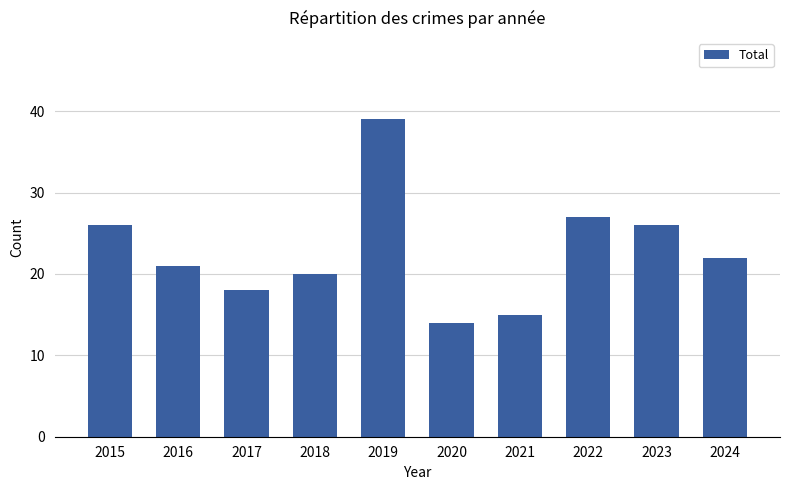

What is the ratio of the value at 2018 to the value at 2022?

0.7